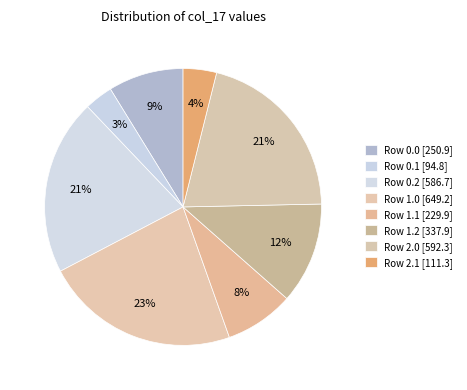

How many segments does this pie chart have?

8